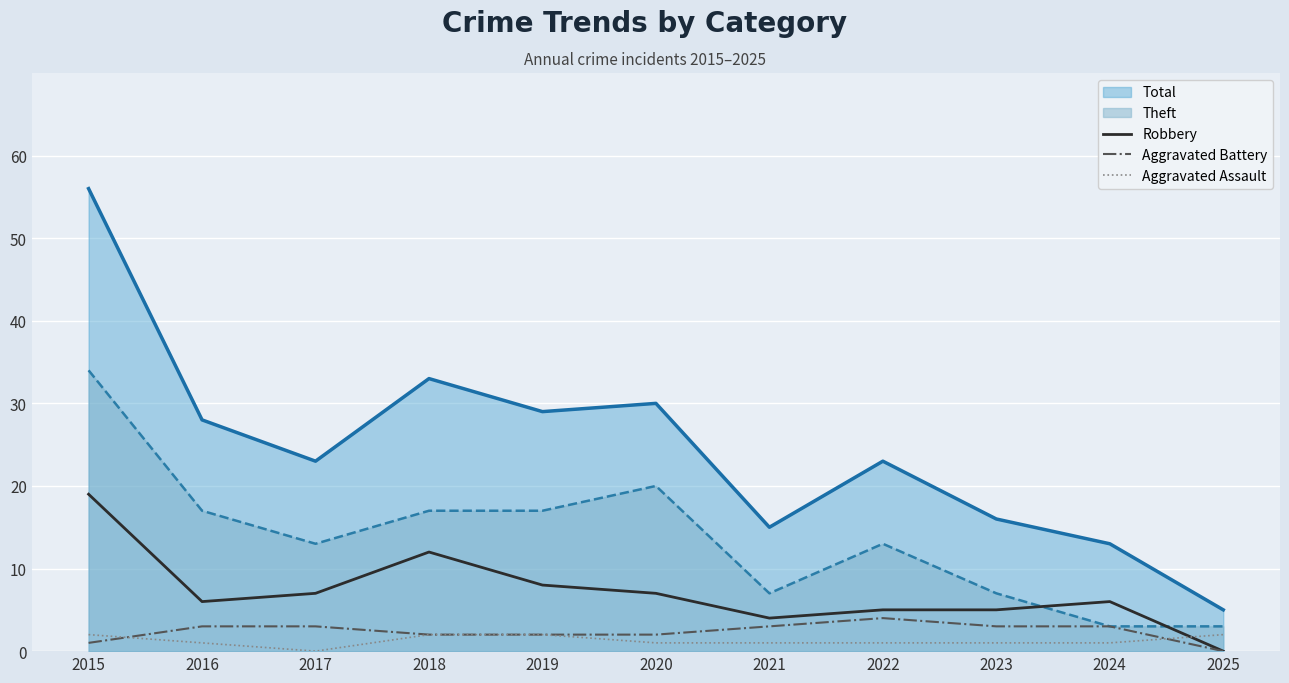

What is the difference between the second highest and second lowest values in the Robbery series?

8